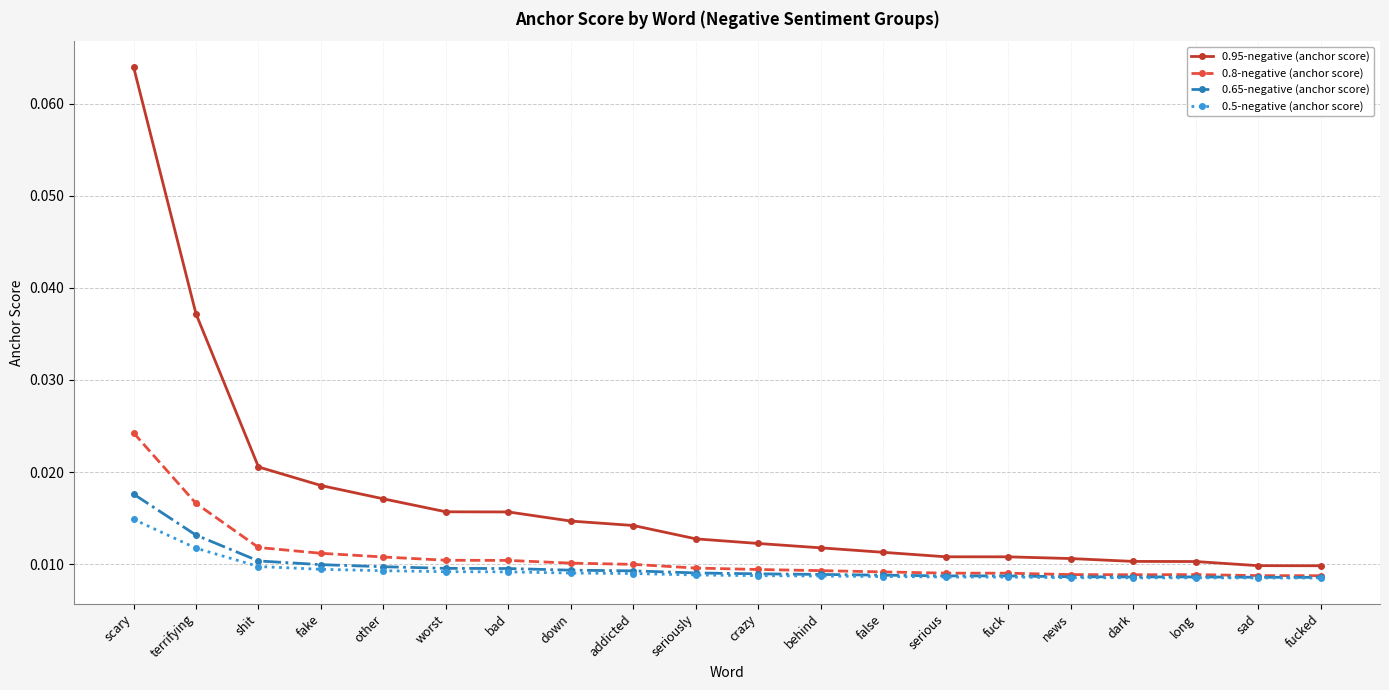

Which series has the largest range (max minus min)?

0.95-negative (anchor score)